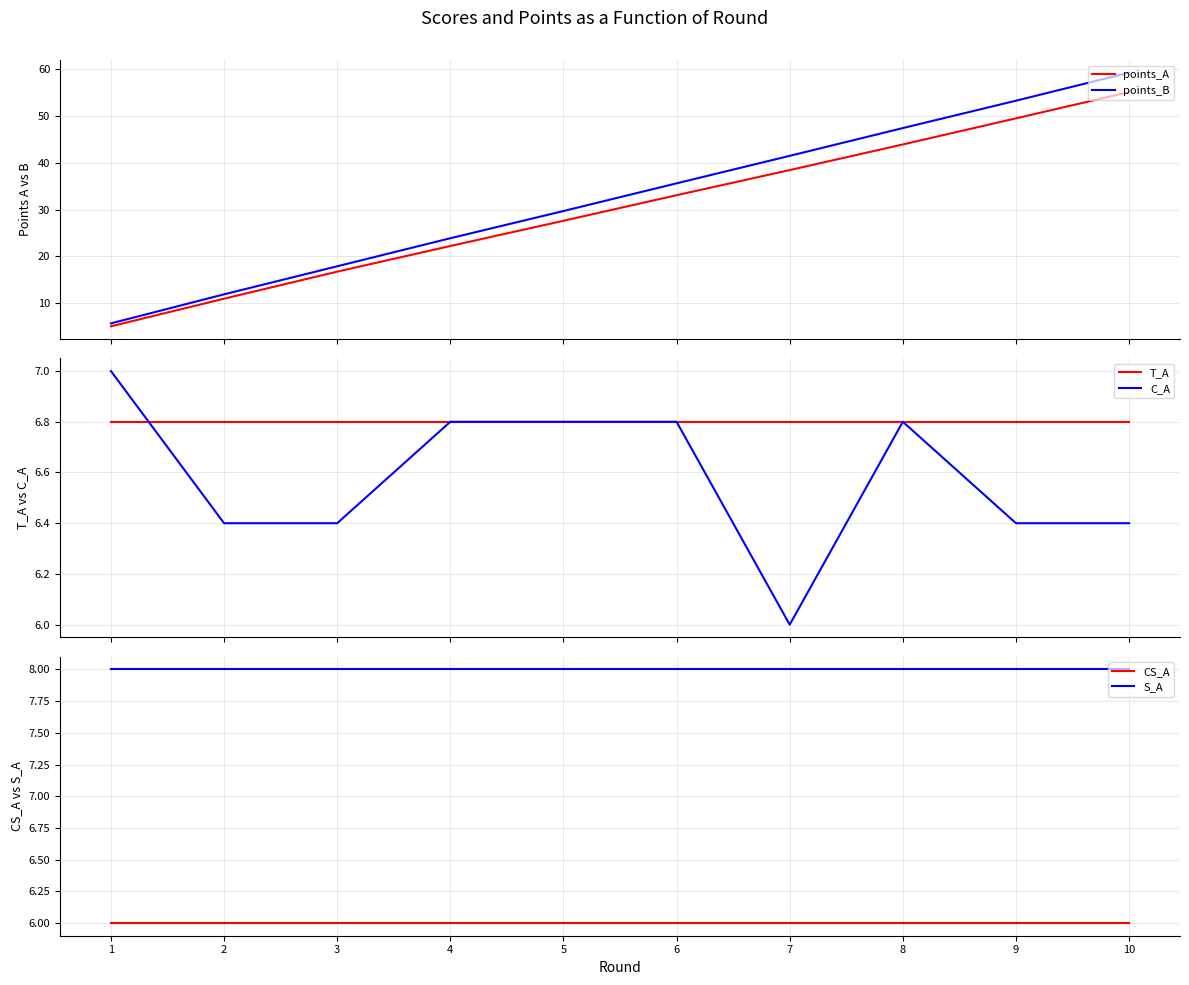

Reading right to left, list all the values displayed in this chart.

points_A: 55.1	49.5	43.9	38.4	33.1	27.6	22.2	16.8	11.0	5.1
points_B: 59.2	53.3	47.4	41.5	35.6	29.7	23.9	17.9	11.9	5.7
T_A: 6.8	6.8	6.8	6.8	6.8	6.8	6.8	6.8	6.8	6.8
C_A: 6.4	6.4	6.8	6.0	6.8	6.8	6.8	6.4	6.4	7.0
CS_A: 6.0	6.0	6.0	6.0	6.0	6.0	6.0	6.0	6.0	6.0
S_A: 8.0	8.0	8.0	8.0	8.0	8.0	8.0	8.0	8.0	8.0